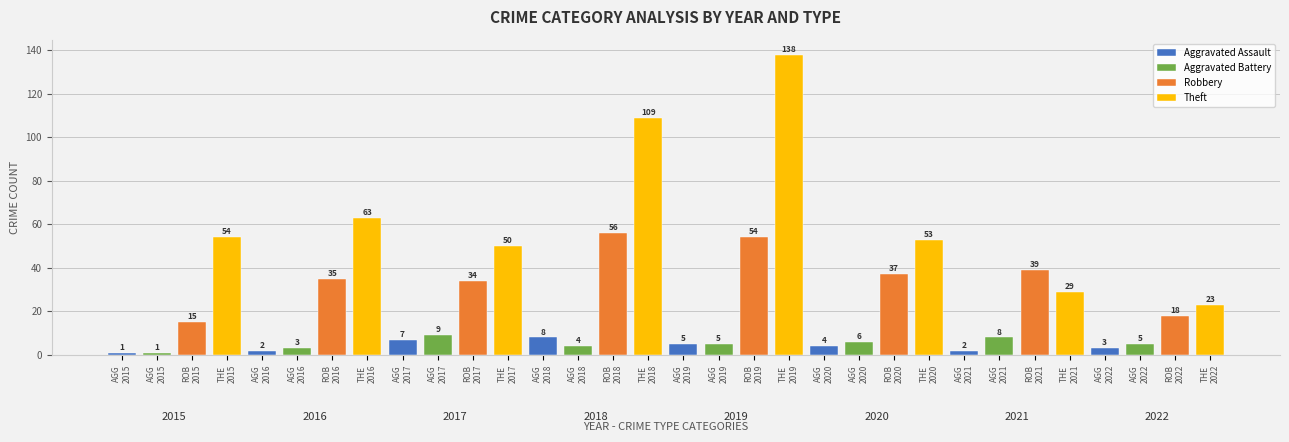

Is it true that Theft equals 10 at 2022?

False